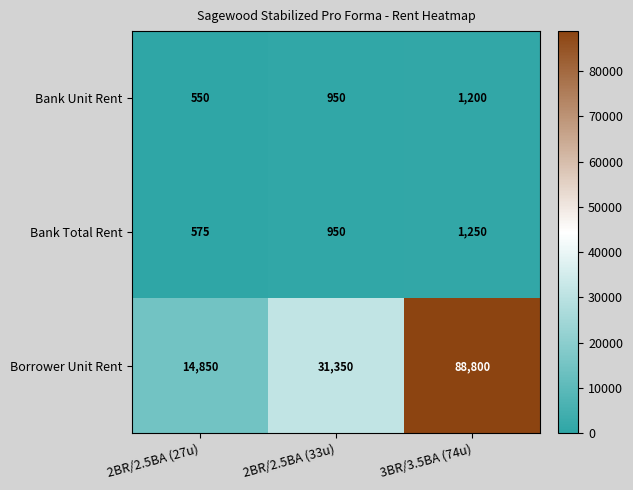

True or false: Borrower Unit Rent has a value of 14850 at 2BR/2.5BA (27u).

True